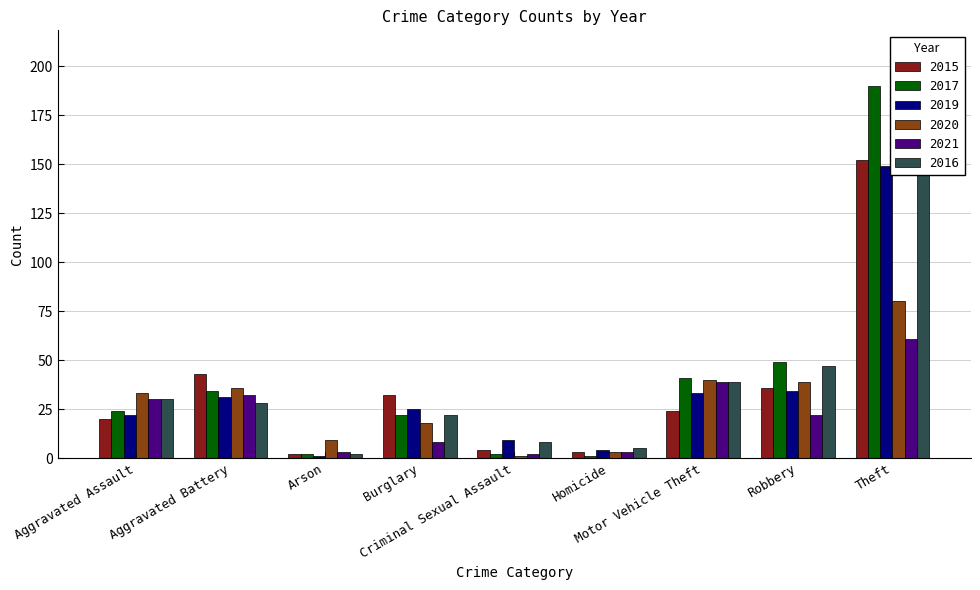

What is the smallest value displayed?

1